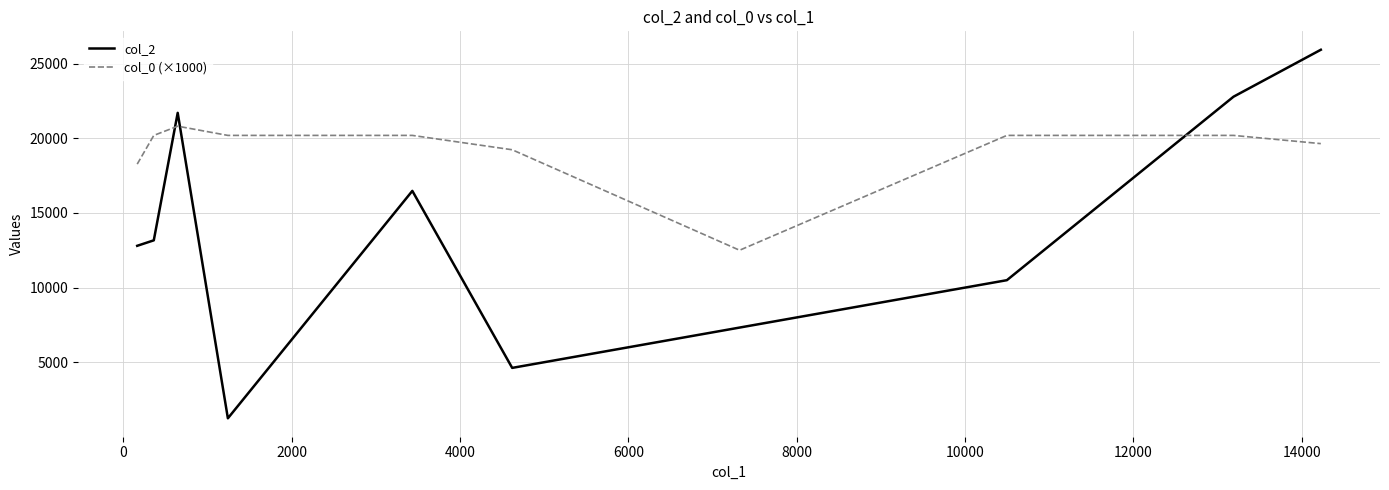

Which series ends up on top after the final intersection of col_2 and col_0 (×1000)?

col_2